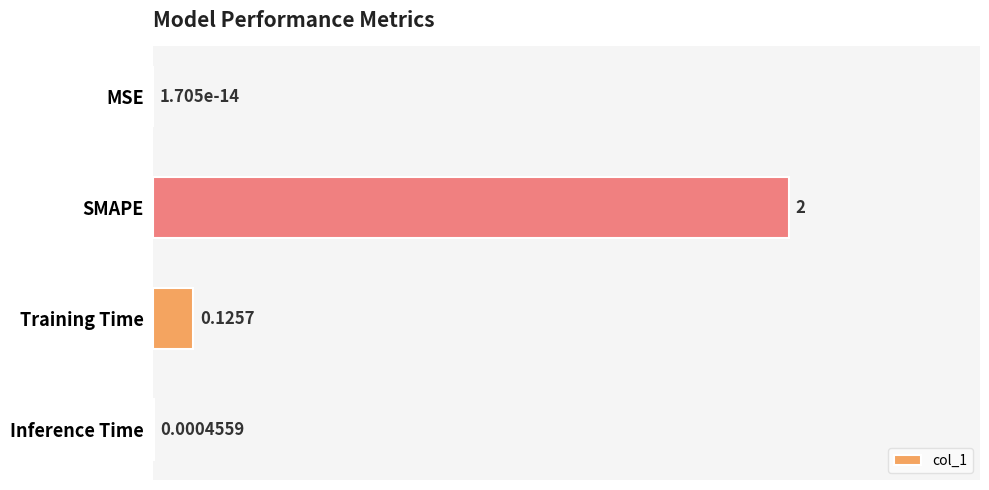

Does the chart contain stacked bars?

No